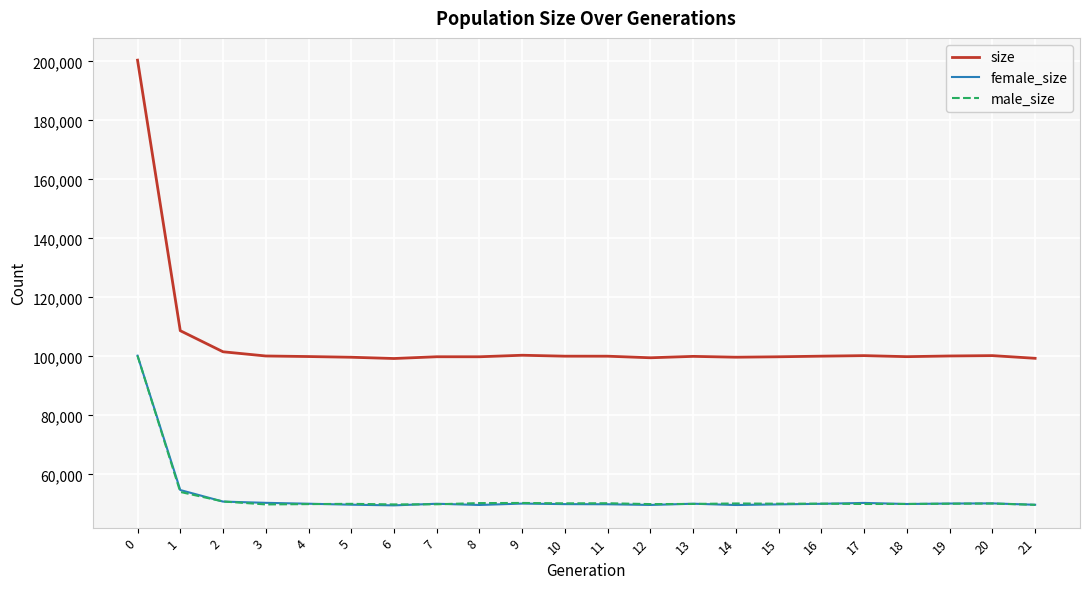

What is the total value across all series at 17?

200516